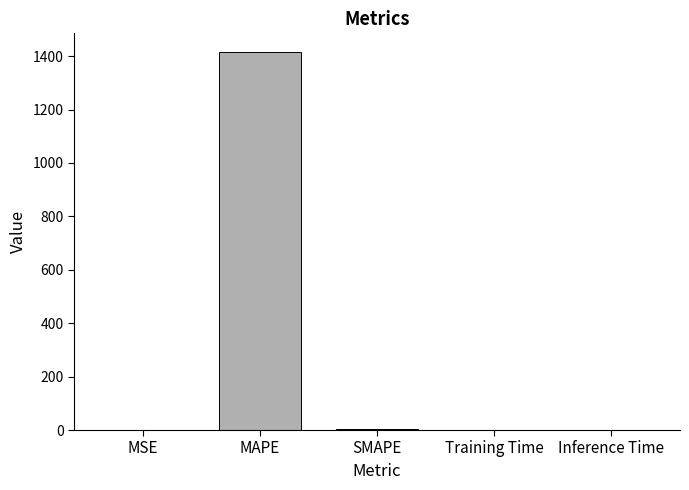

What is the average value?

283.6